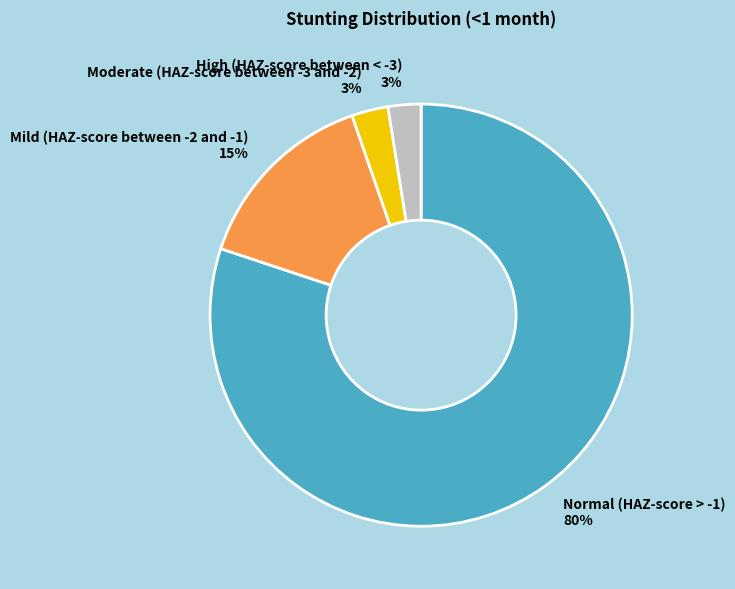

To the nearest percent, what is the average slice percentage?

25%